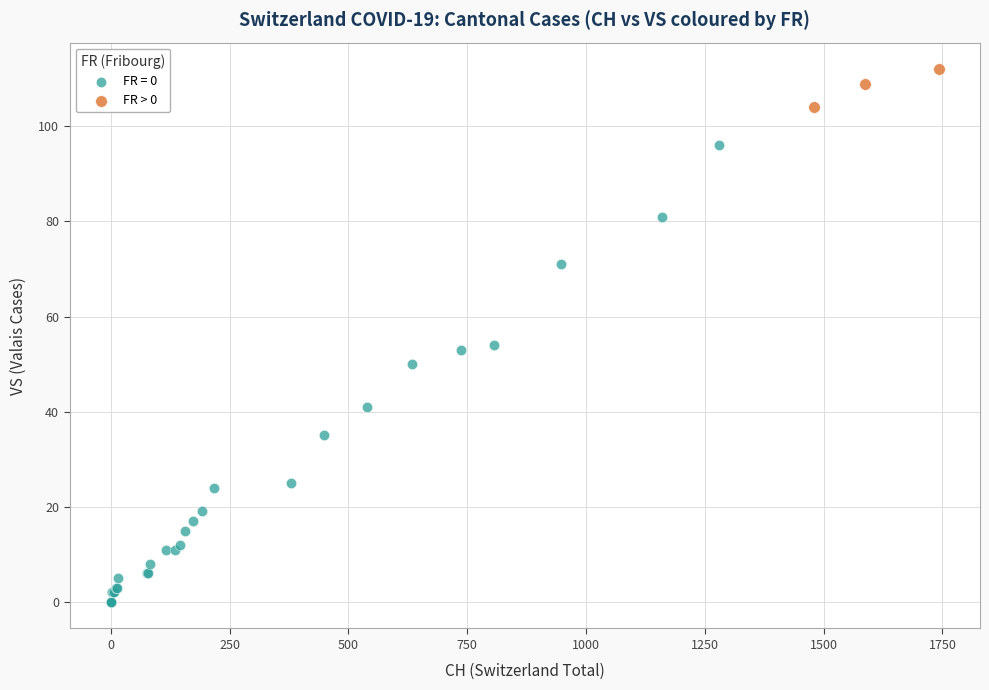

Which series reaches the maximum Y coordinate?

FR > 0